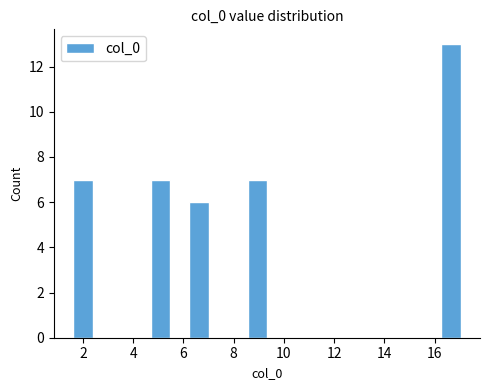

Read against the x-axis, roughly where is the centre of the tallest bar?

16.6